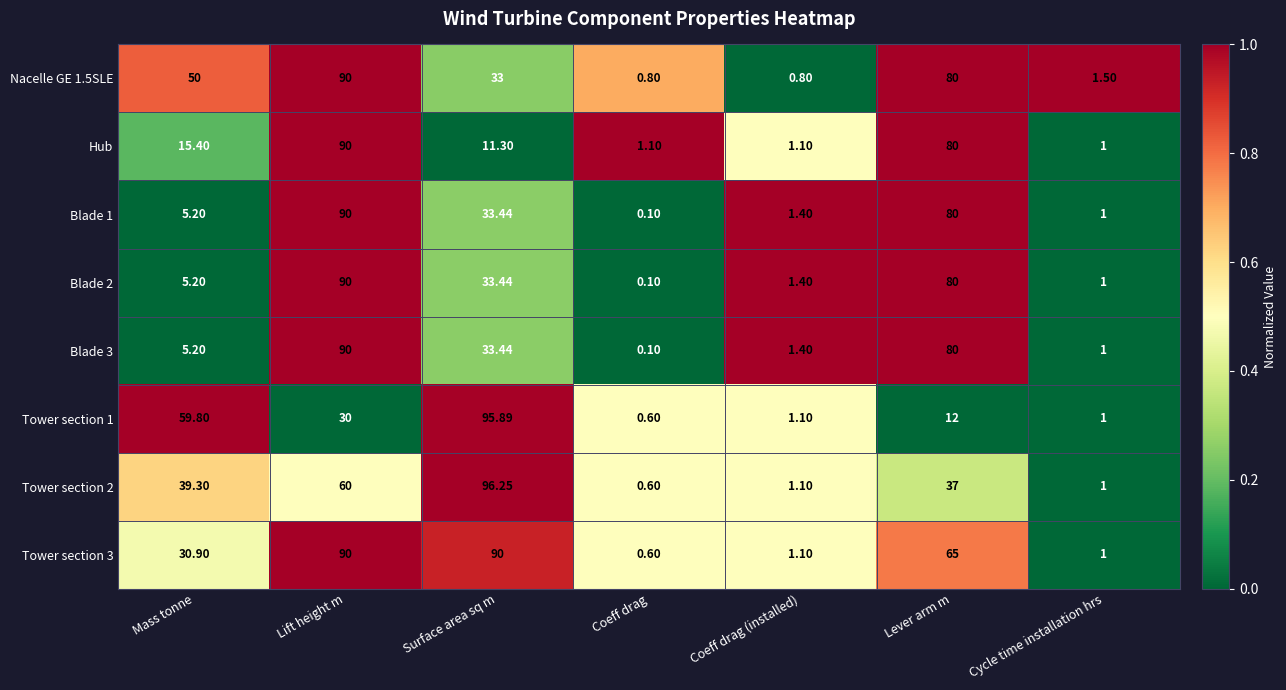

List the labels in order of Blade 2 value, smallest first.

Coeff drag, Cycle time installation hrs, Coeff drag (installed), Mass tonne, Surface area sq m, Lever arm m, Lift height m